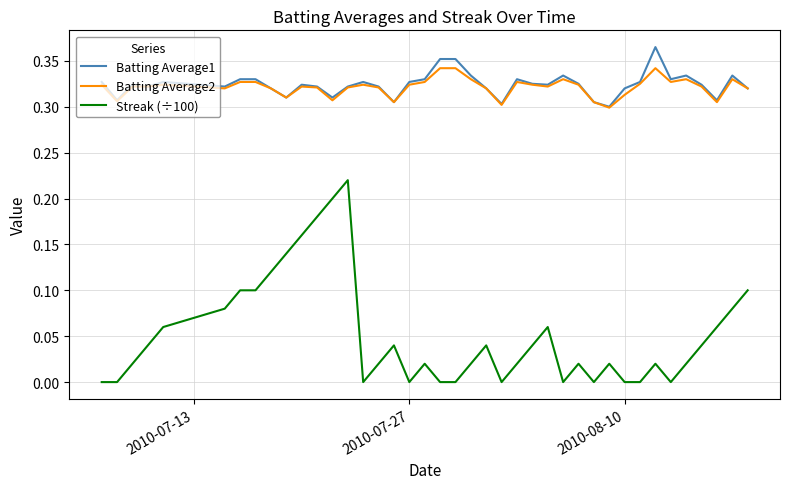

True or false: Batting Average2 and Streak (÷100) cross at least once.

False